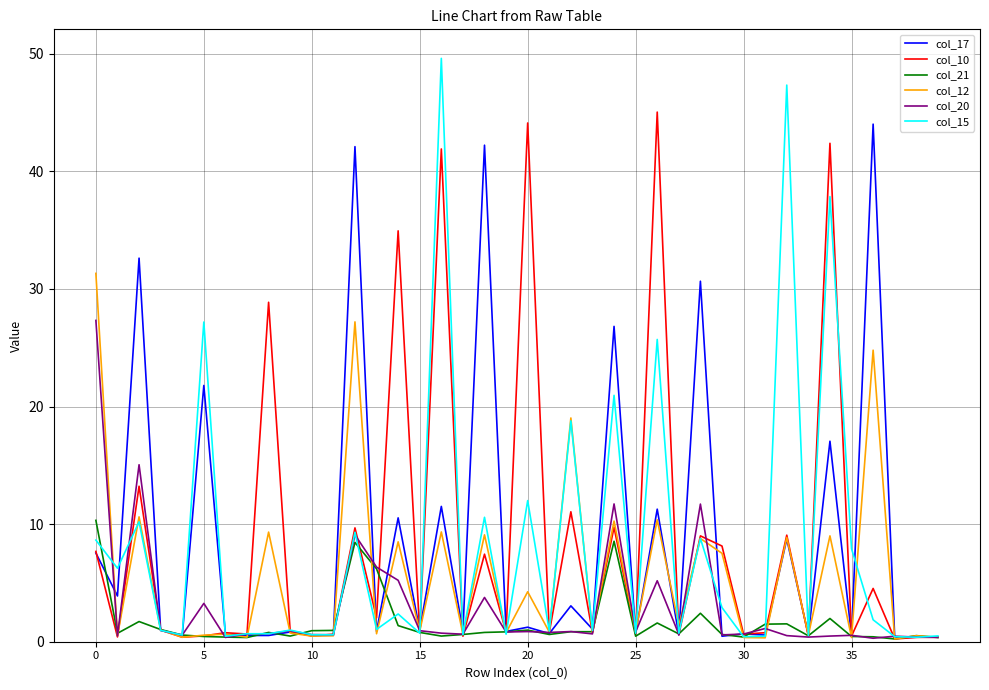

What is the sum of all col_20 values?

118.1